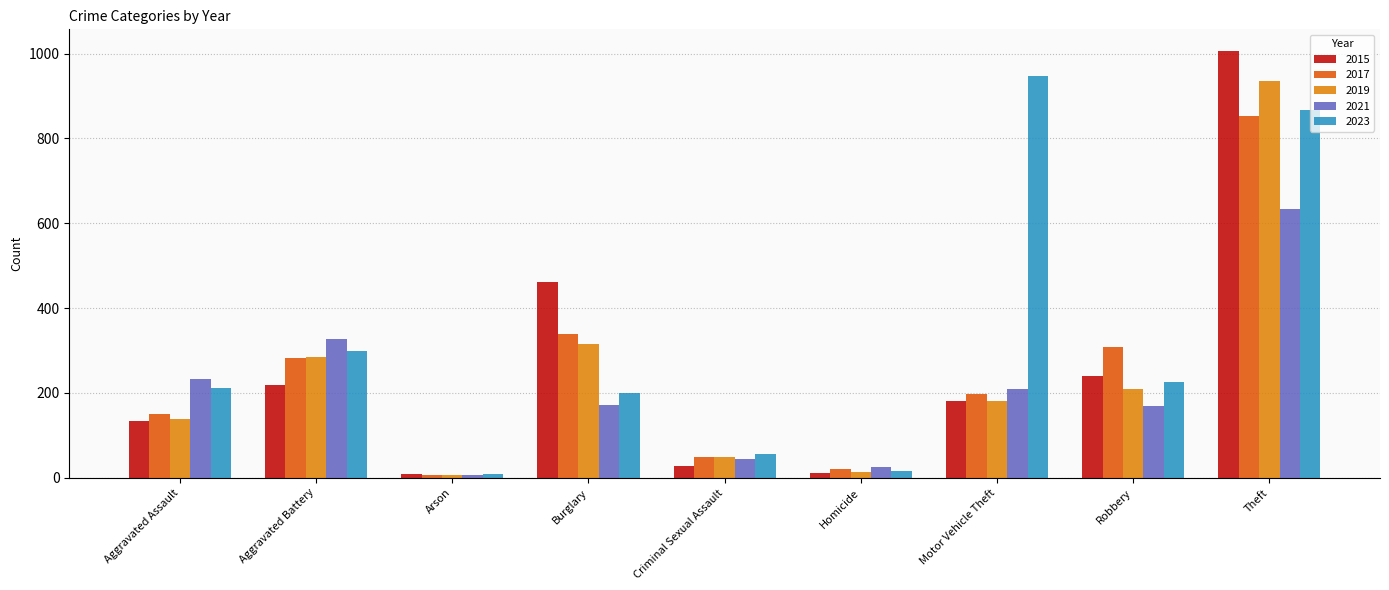

What position from the left is Robbery?

8